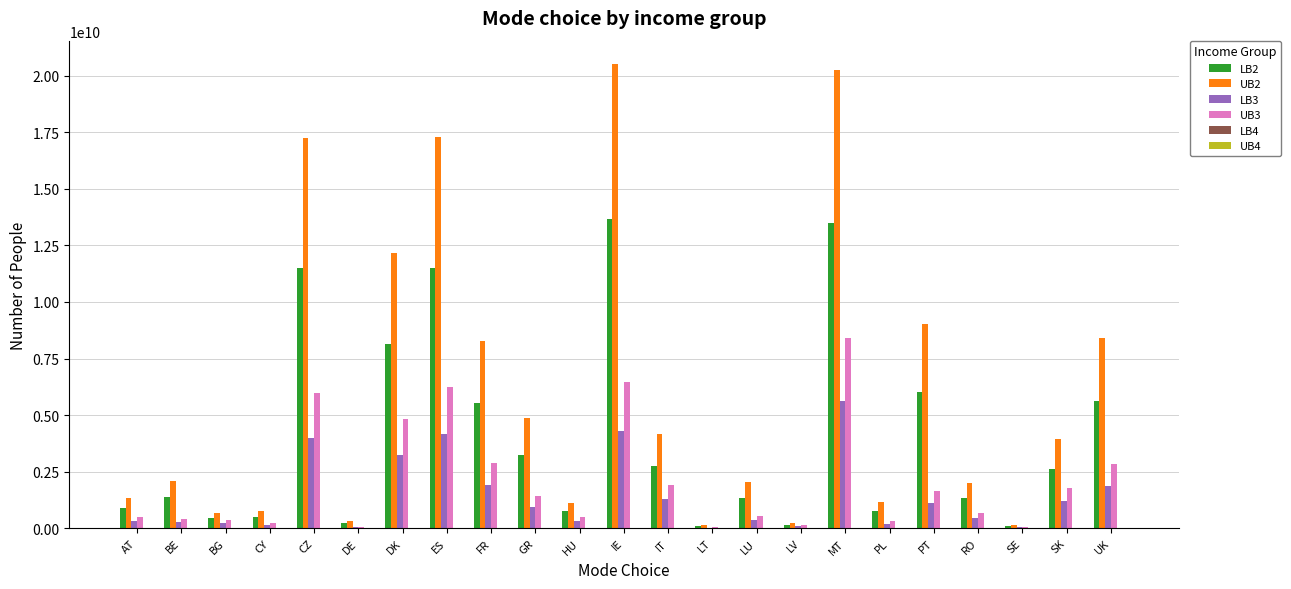

The LB2 series shows 11498139398.4 at CZ. True or false?

True